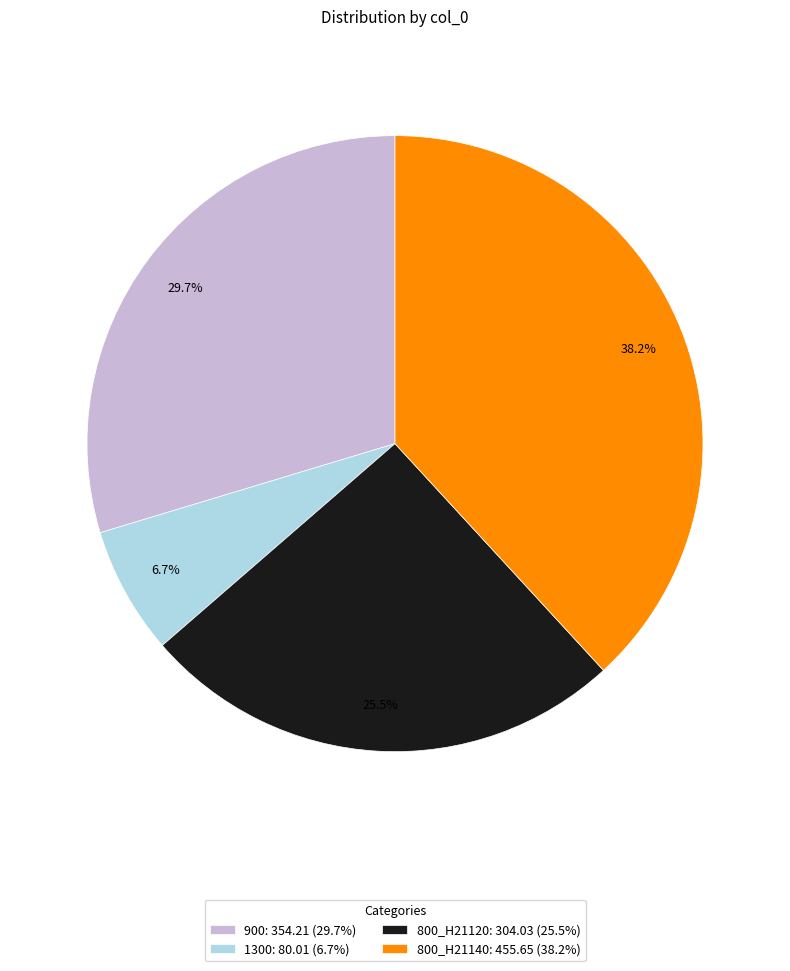

What is the ratio of the value at 900 to the value at 800_H21120?

1.2